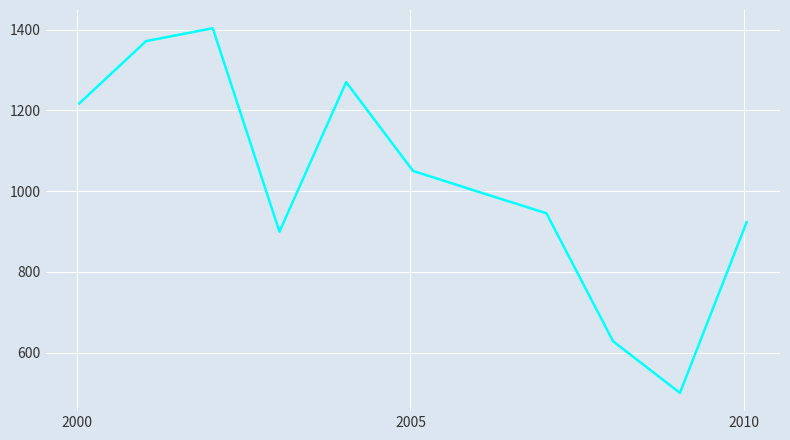

What is the greatest value displayed?

1403.8